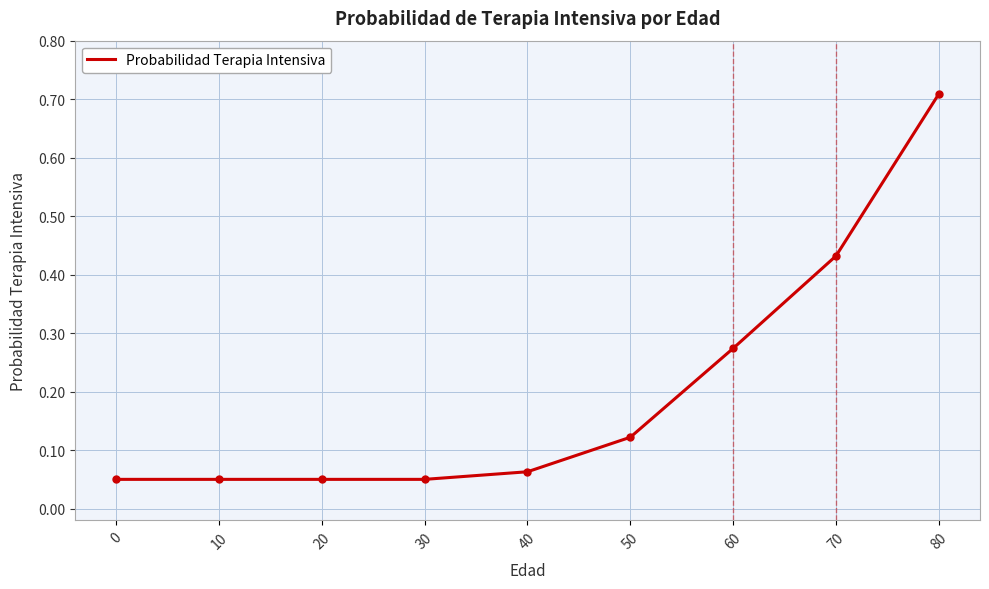

What is the sum of the values at 50 and 0?

0.2